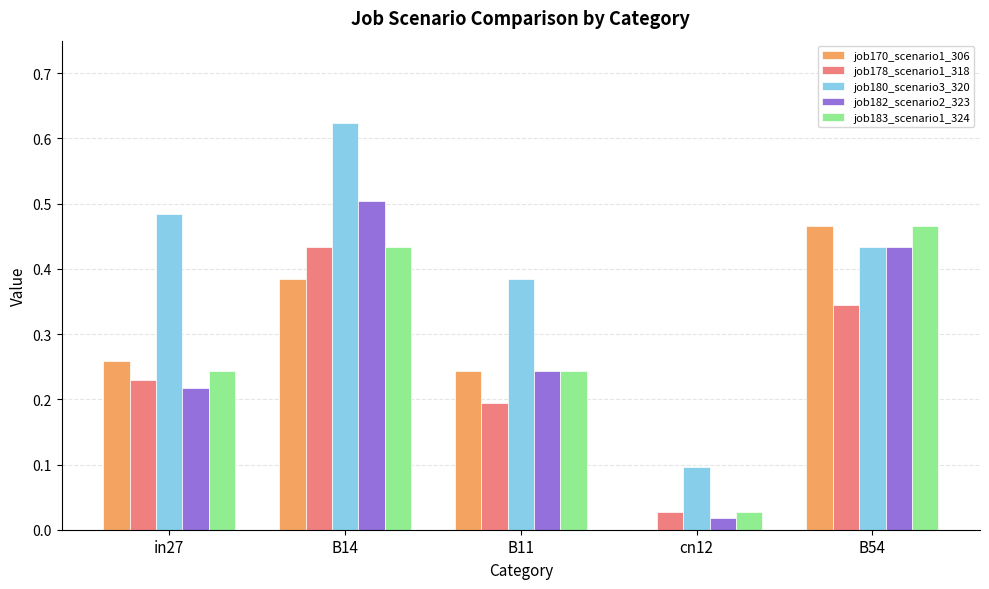

Which series changed the most between cn12 and B54?

job170_scenario1_306